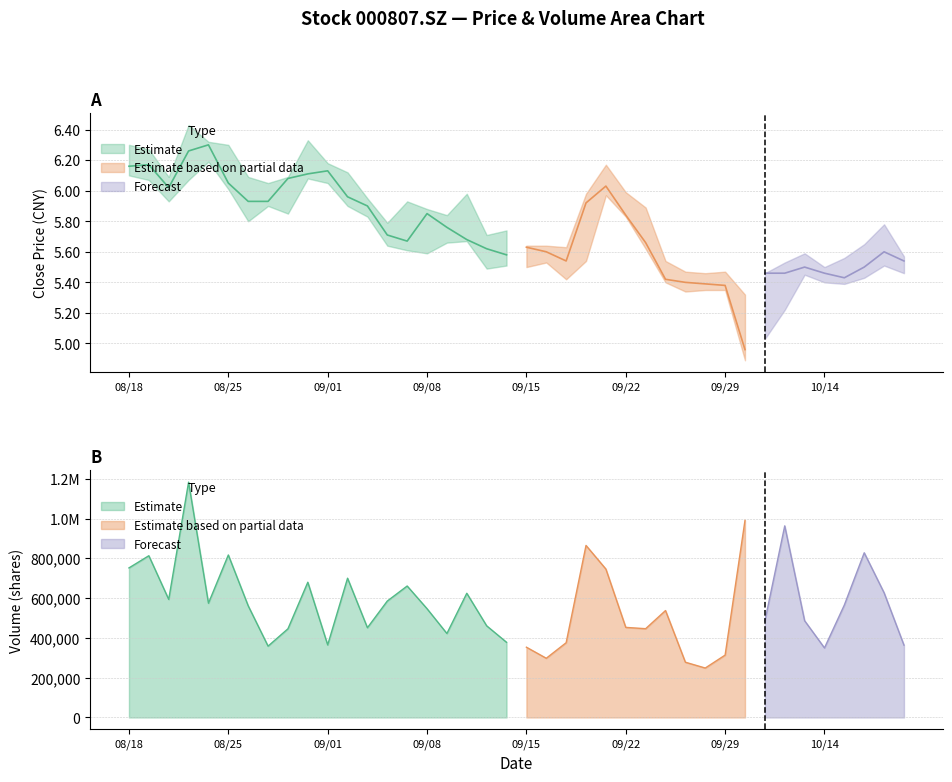

What is the difference between the maximum and minimum values in the close series?

1.3